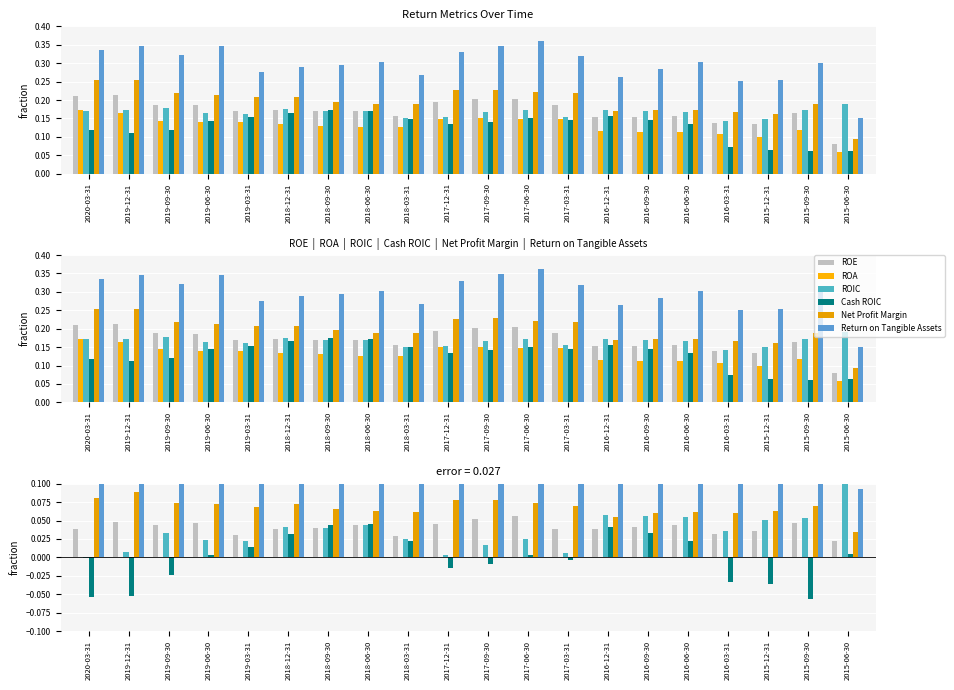

How many bars are there in each group?

6